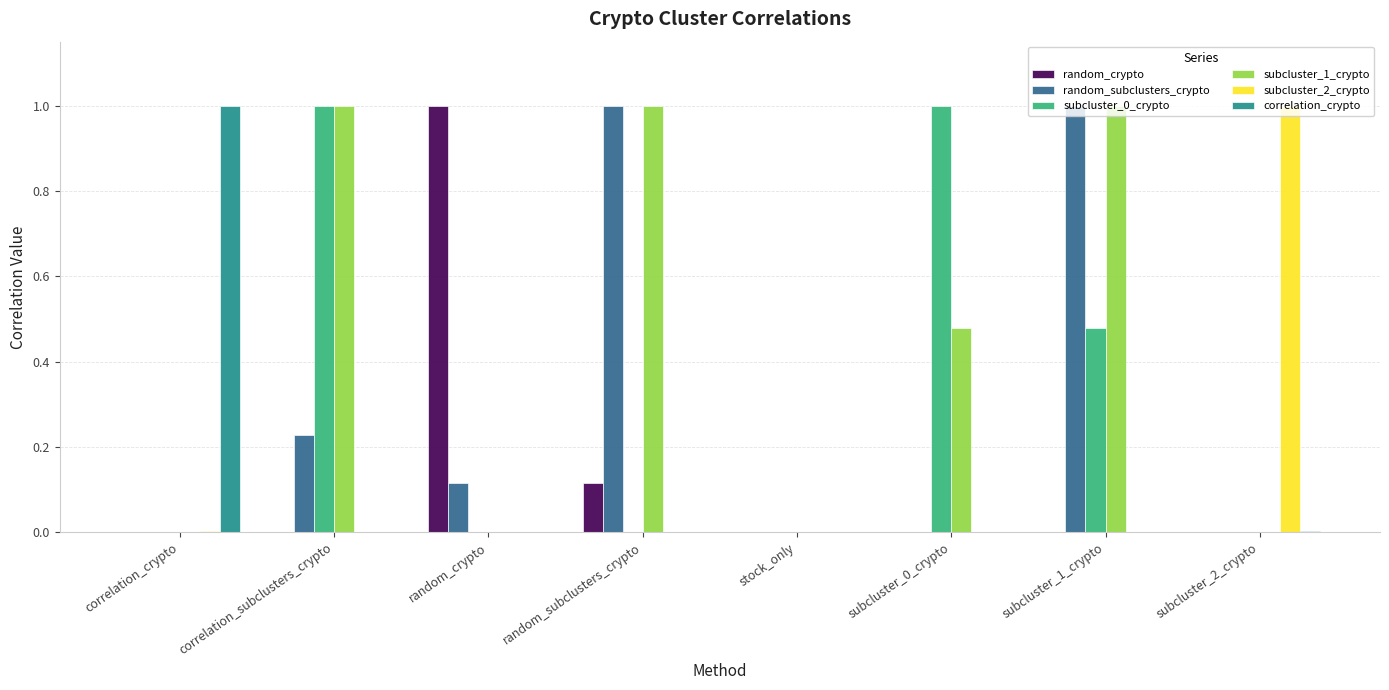

Which series has the largest total across all categories?

subcluster_1_crypto